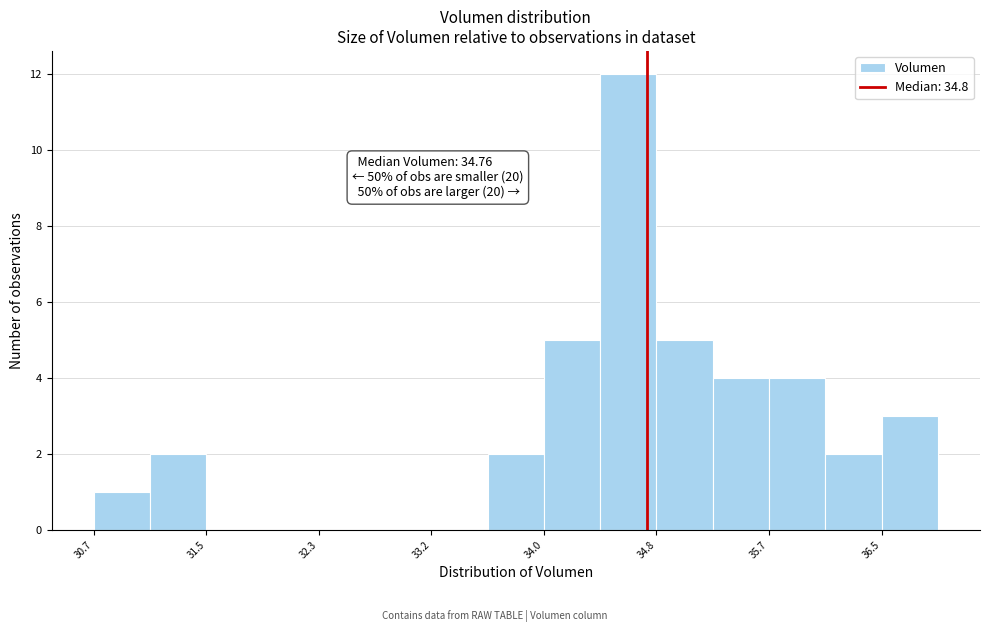

Which range on the x-axis has the tallest bar?

34.4 to 34.8